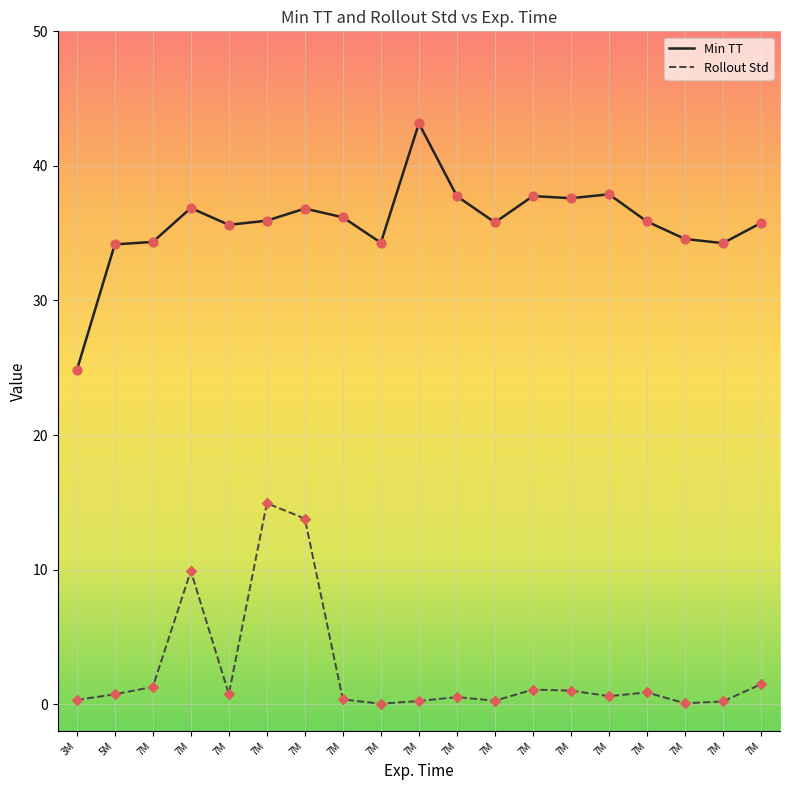

Does the chart have visible grid lines?

Yes